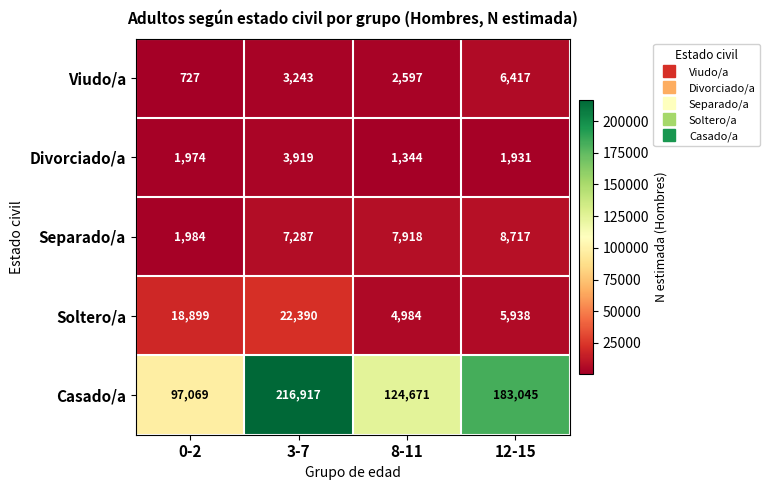

Is it true that Soltero/a equals 22390 at 3-7?

True